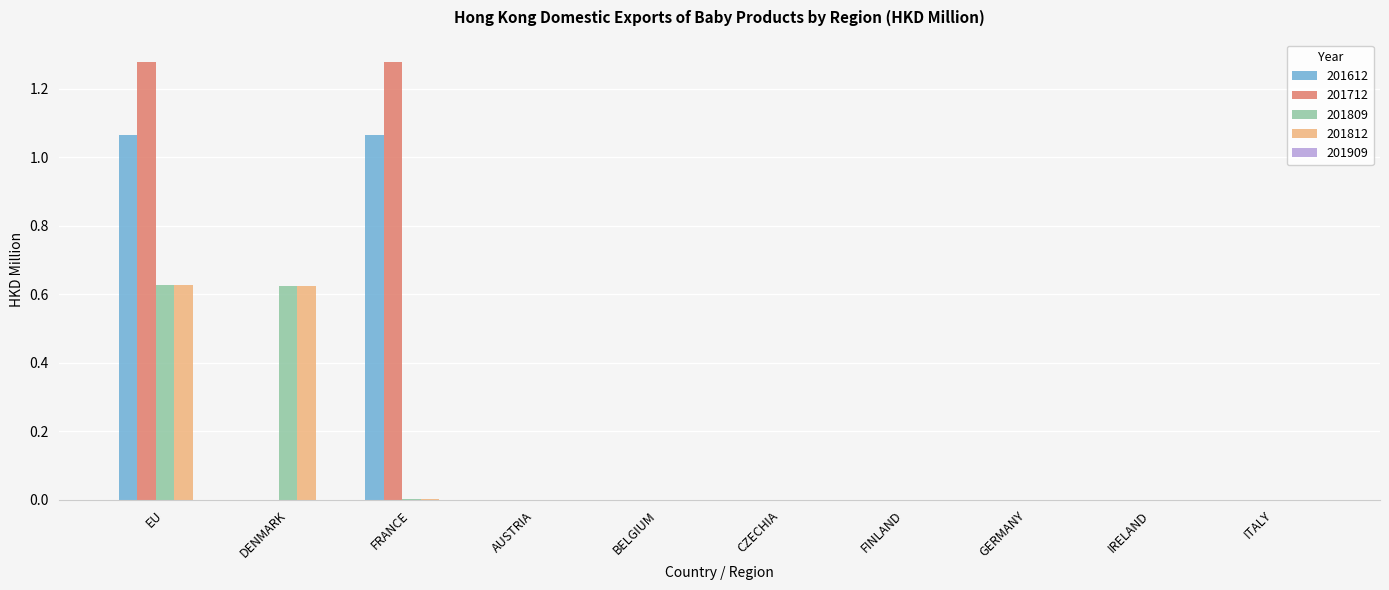

At which category is the sum across all series the highest?

EU